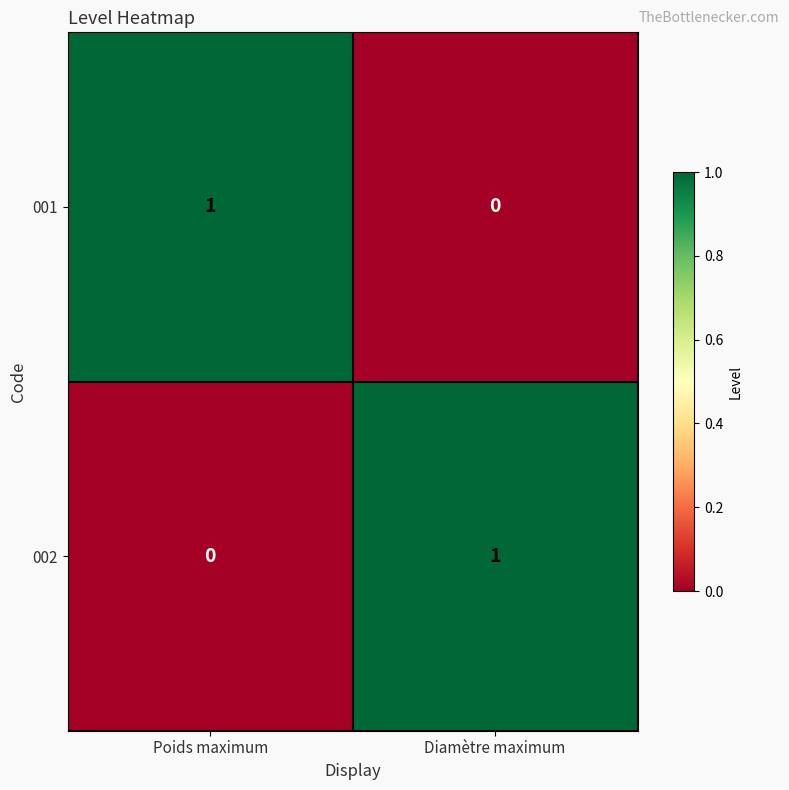

What is the total value across all series at Diamètre maximum?

1